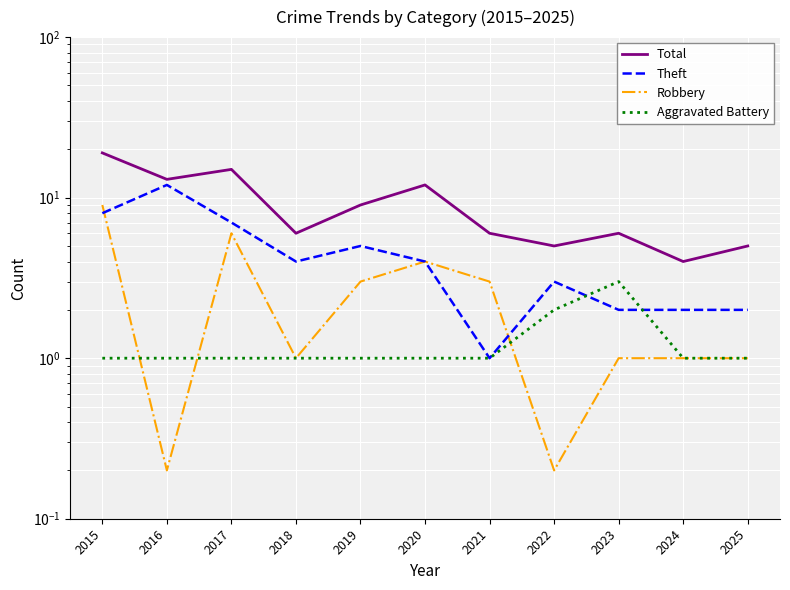

At which label does Total first exceed 6?

2015